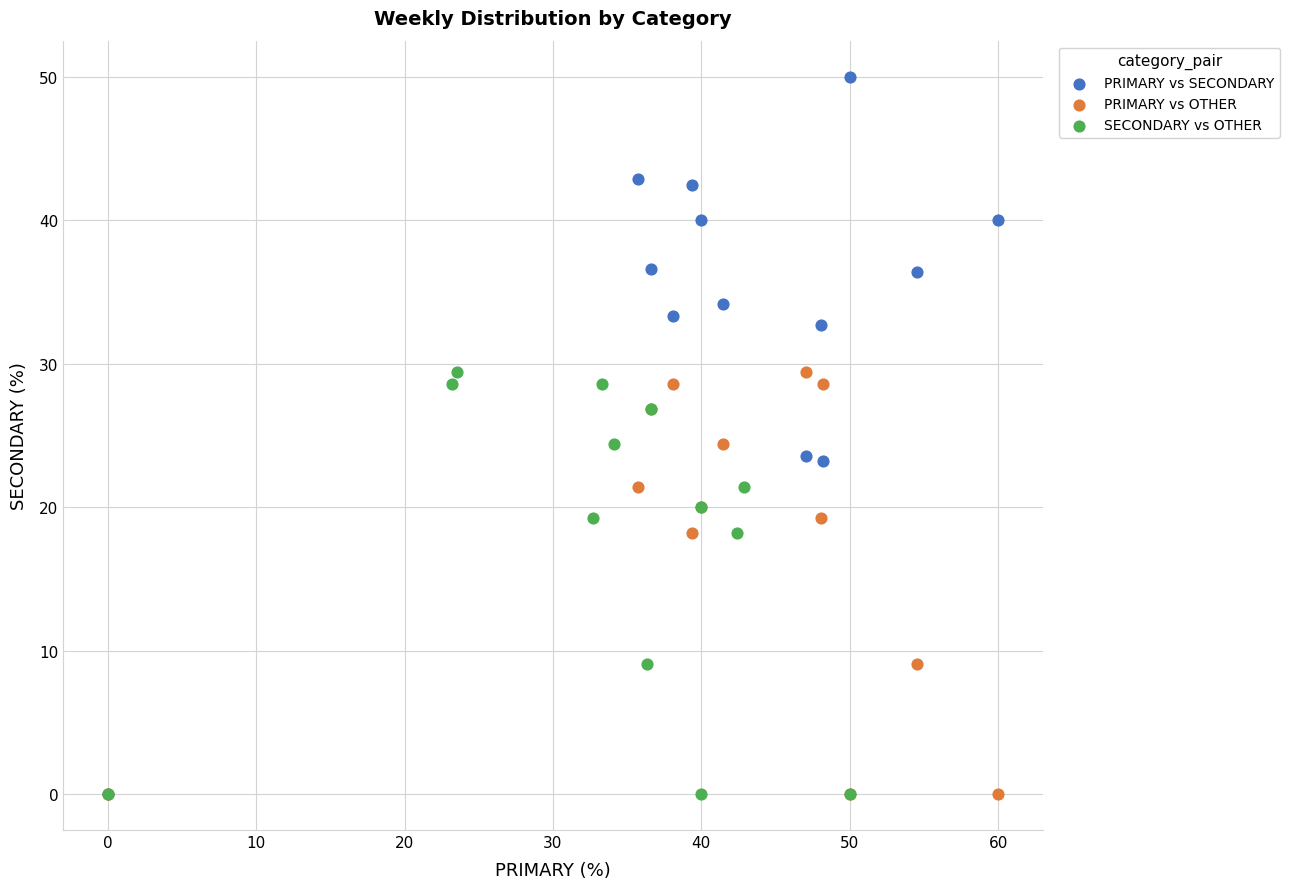

Which series contains the highest Y value?

PRIMARY vs SECONDARY